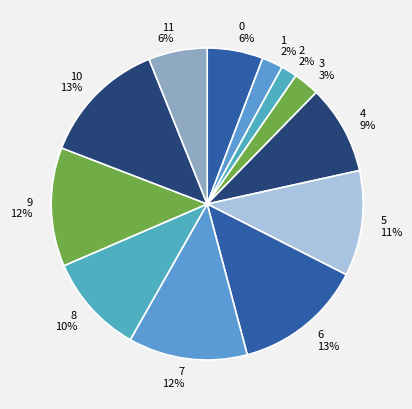

What is the largest slice in the pie chart?

6